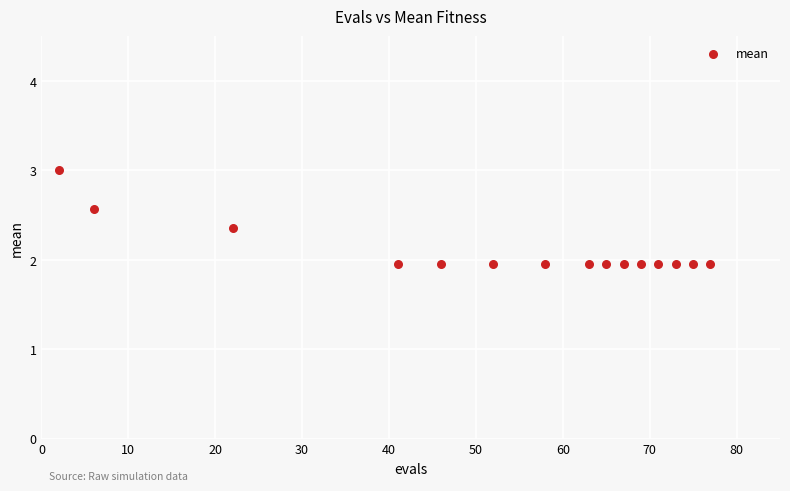

What is the range of X values (max minus min)?

75.0